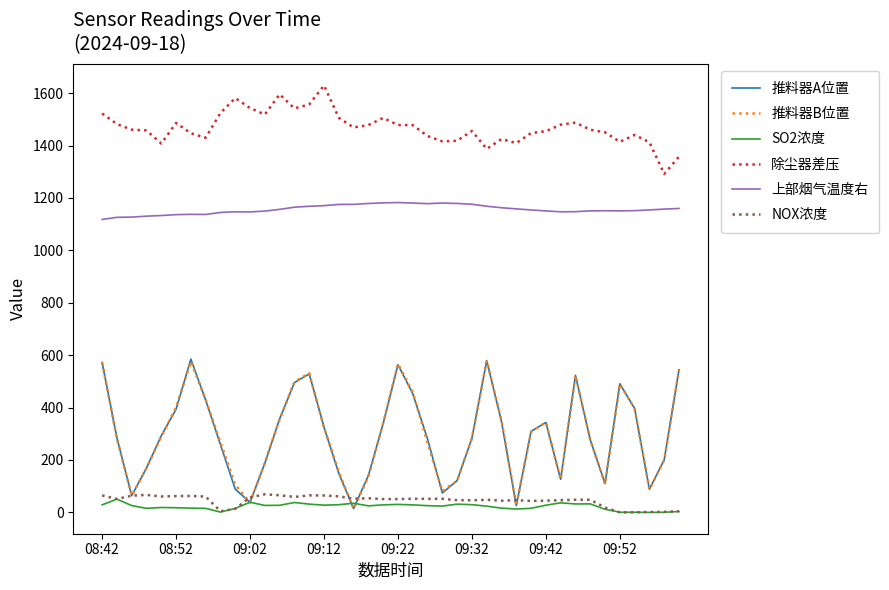

Which series has the largest total across all categories?

除尘器差压